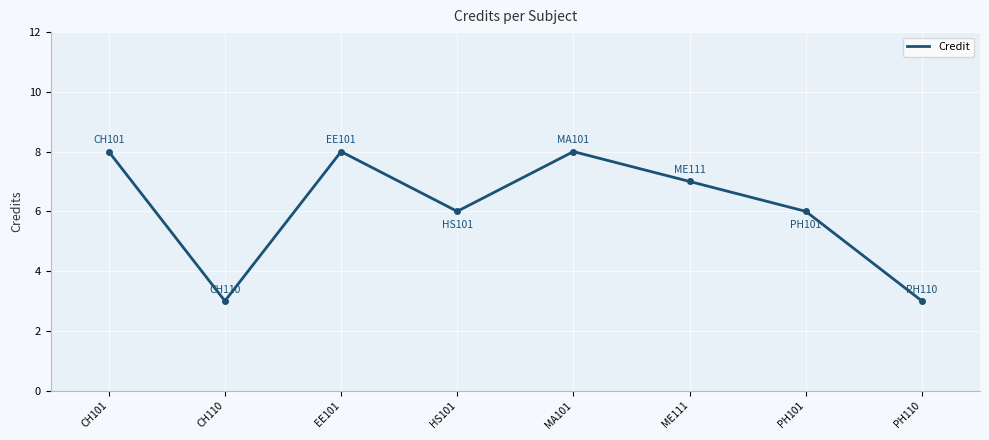

What is the smallest value displayed?

3